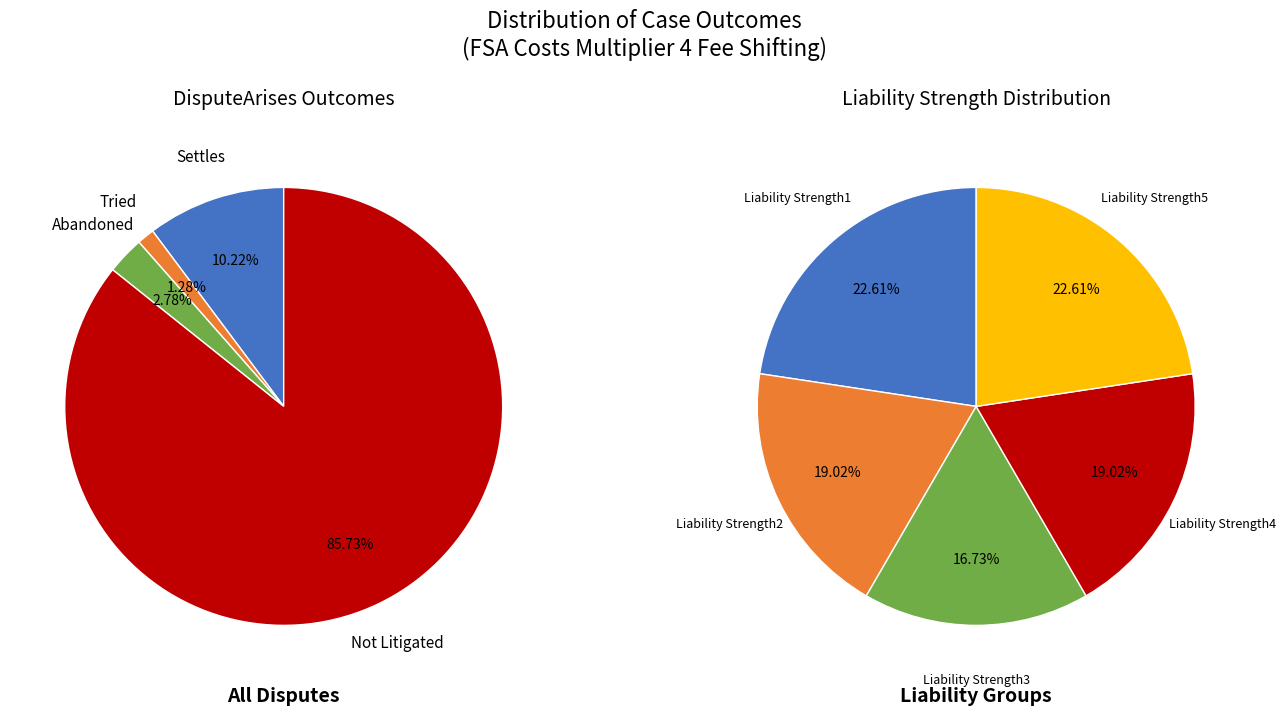

What is the change in value from Abandoned to Not Litigated?

+0.8